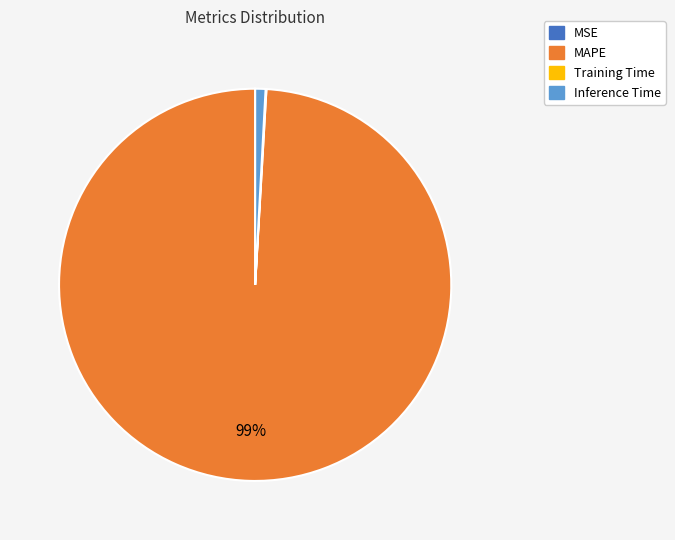

To the nearest percent, what is the average slice percentage?

25%